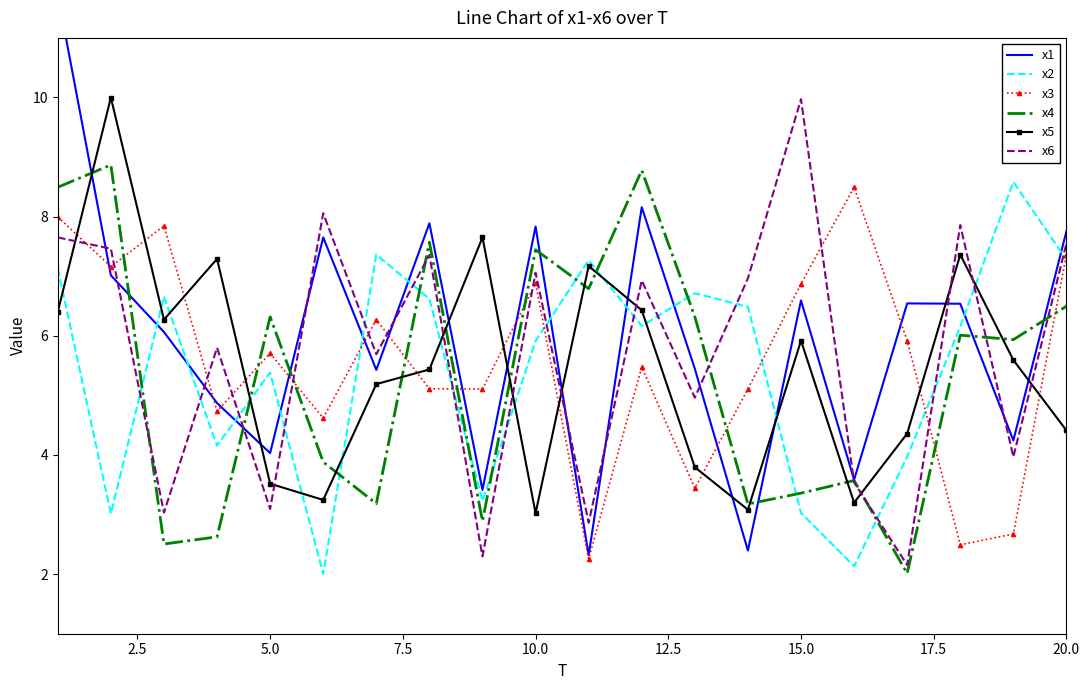

The x5 series shows 4.4 at 20.0. True or false?

True